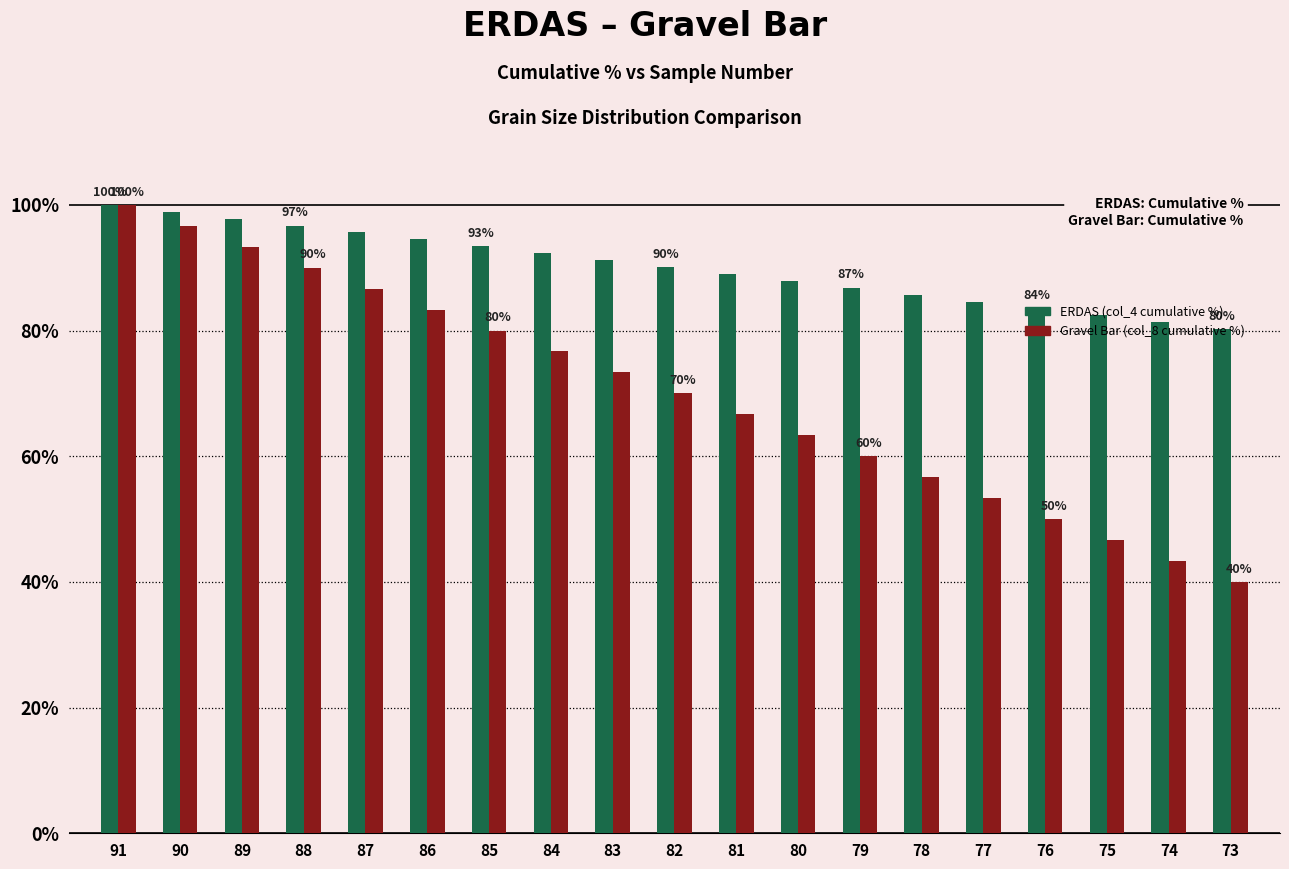

True or false: ERDAS (col_4 cumulative %) has a value of 28.4 at 75.

False